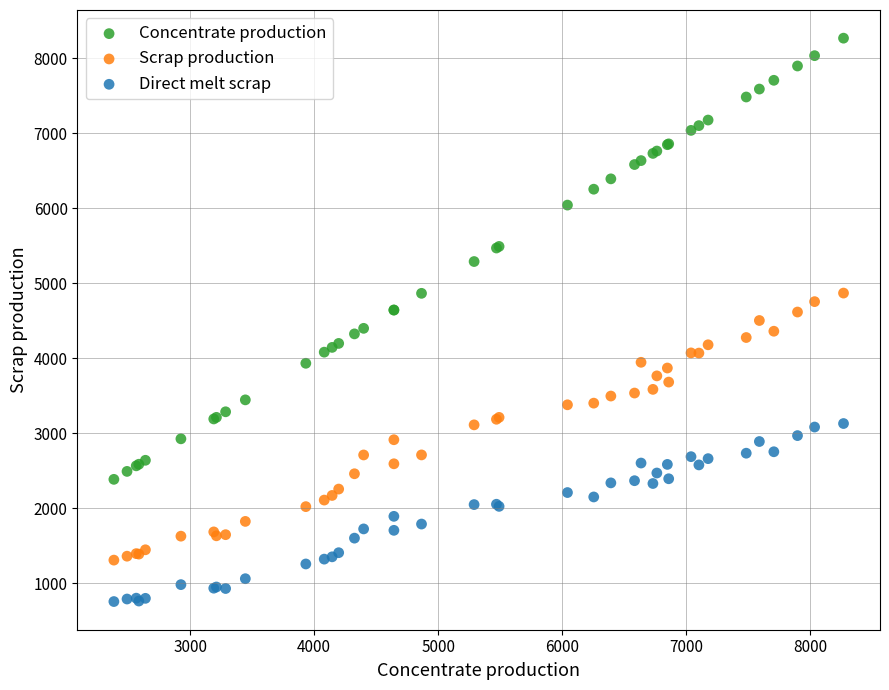

Which series reaches the maximum Y coordinate?

Concentrate production